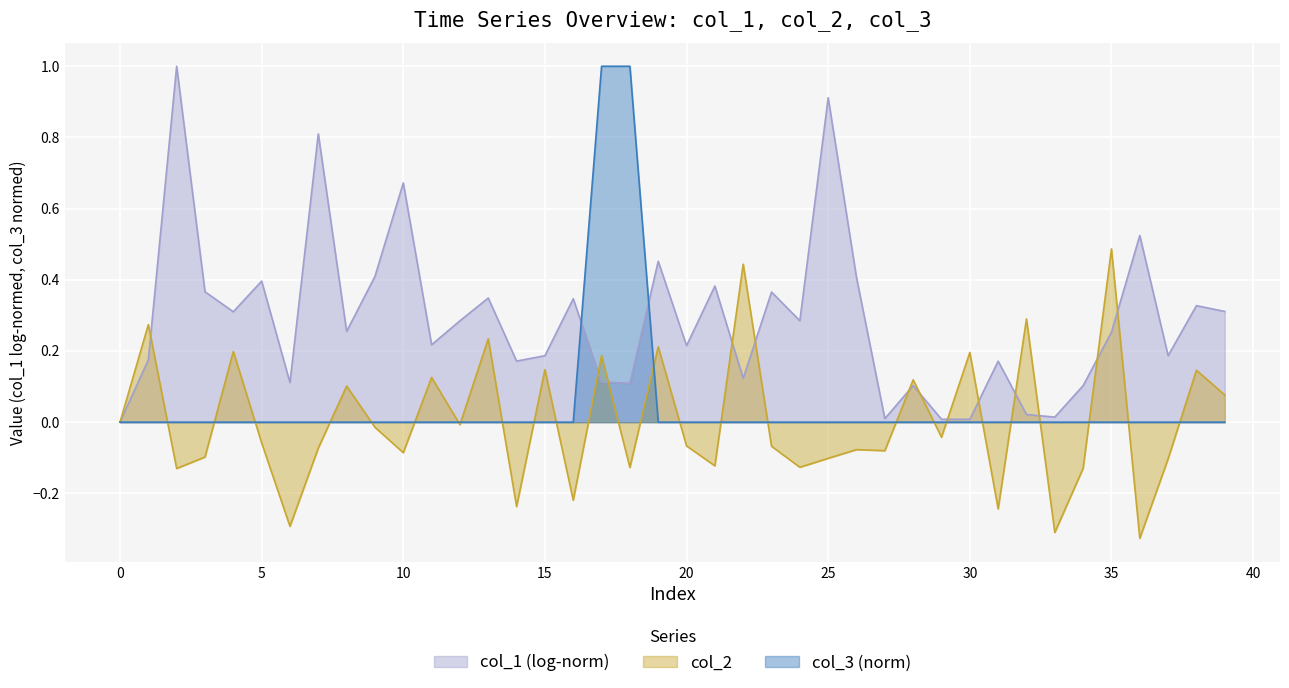

After their last crossing, which series has the higher values: col_3 or col_2?

col_2